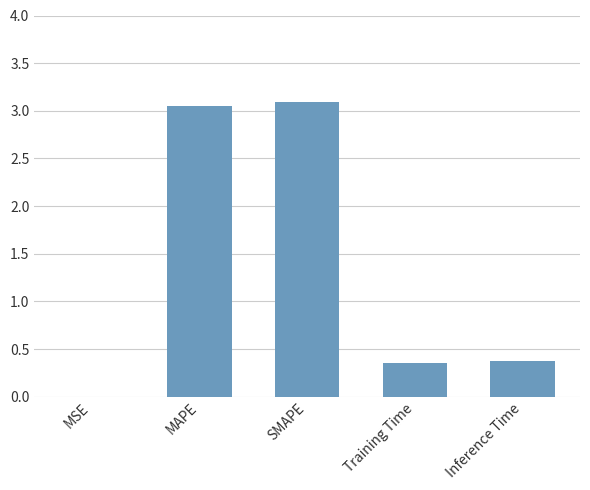

Is it true that the value at MSE is 0.0?

True